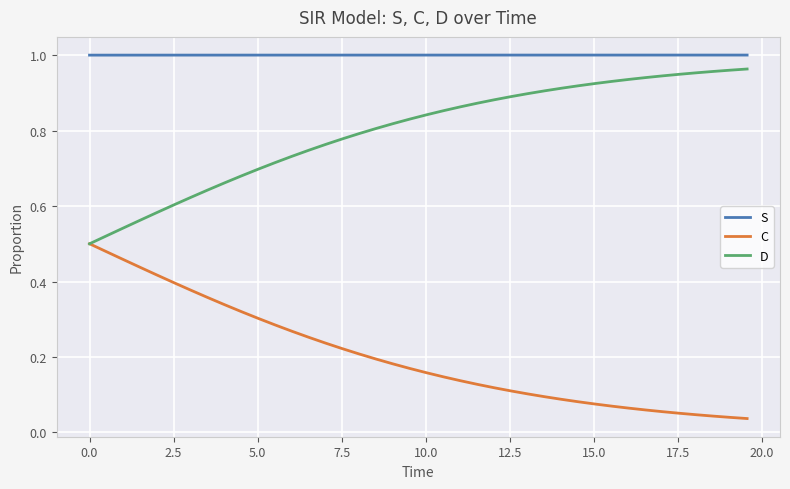

Which series has the largest total across all categories?

S